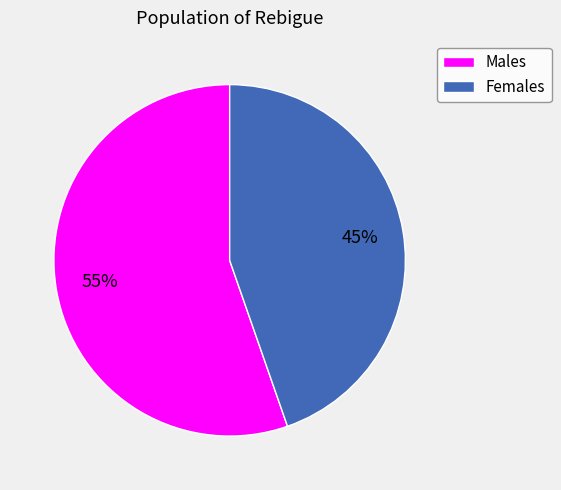

Rank the categories by value from highest to lowest.

Males, Females